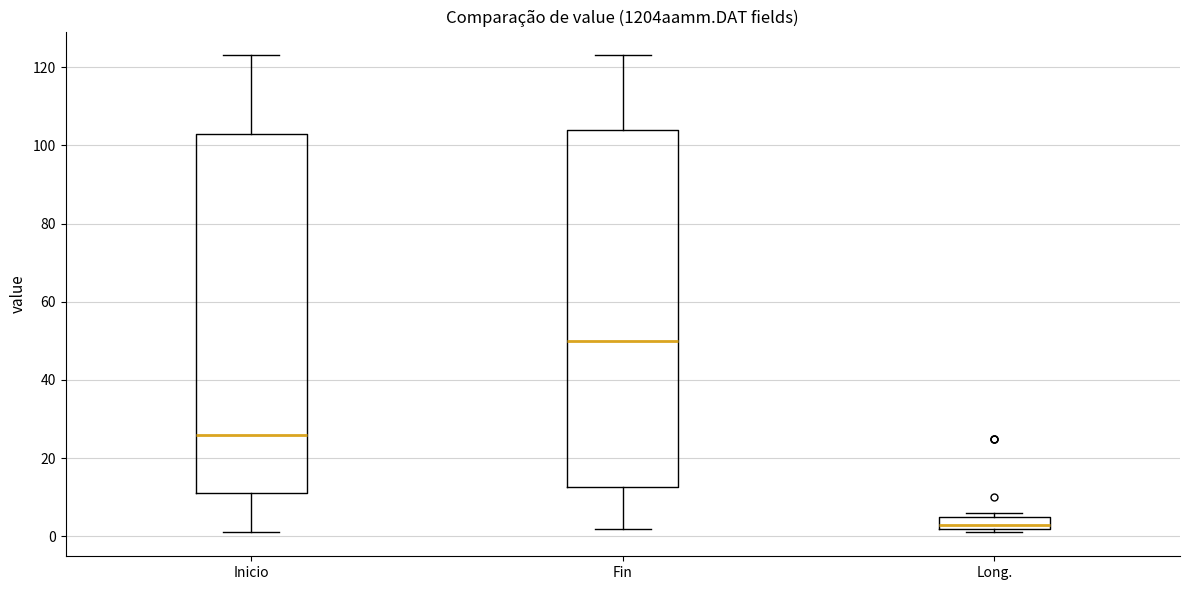

Reading left to right, read every box against the y-axis: the position of its median line, the range the box covers, and the ends of its whiskers. The values are not printed on the chart, so give them approximately, as read against the axis.

Inicio: median 26, box 12 to 104, whiskers 2 to 124
Fin: median 50, box 12 to 104, whiskers 2 to 124
Long.: median 4, box 2 to 6, whiskers 2 (just below the box's lower edge) to 6 (just above the box's upper edge)